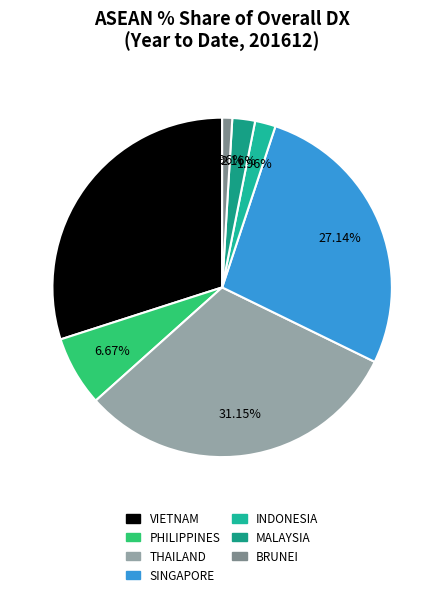

The INDONESIA slice represents 2% of the pie. True or false?

True